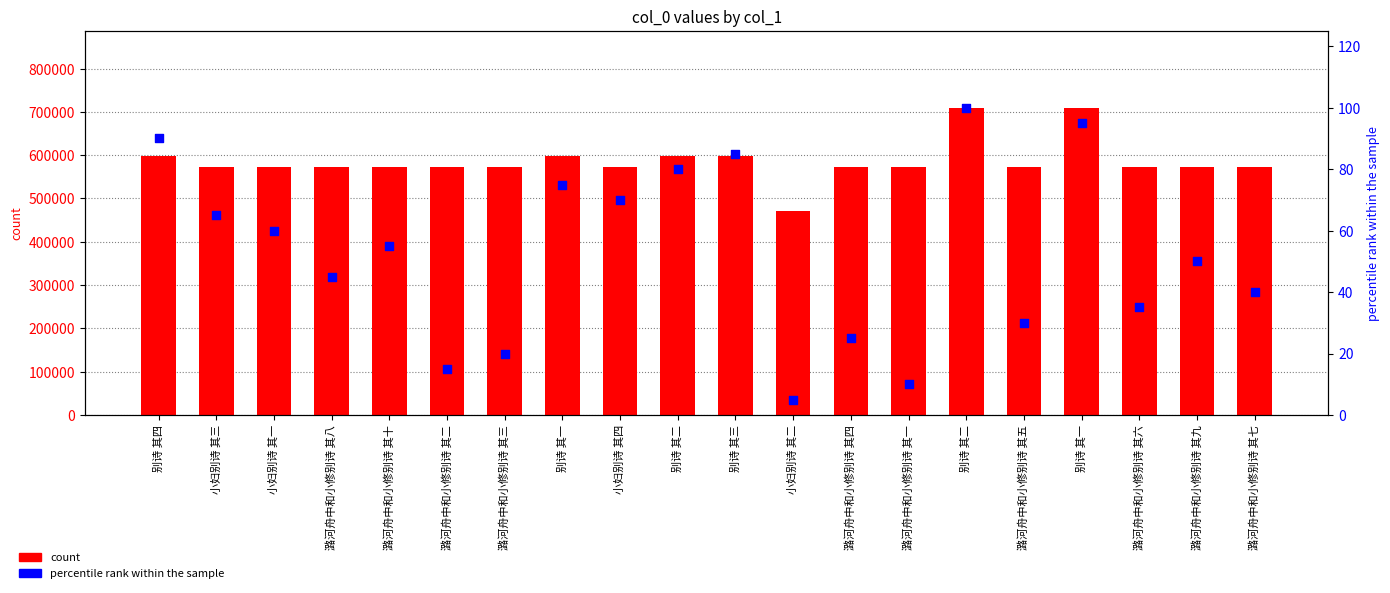

Which series contains the highest Y value?

count